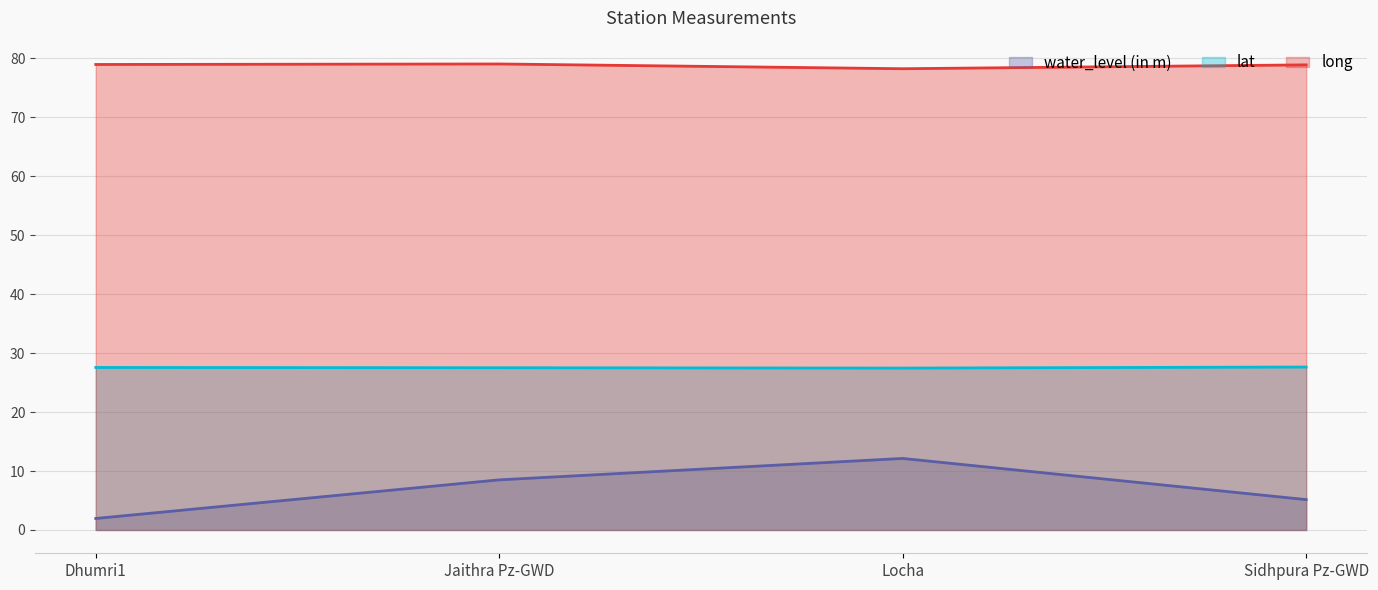

Reading left to right, what are all the values shown in this chart?

water_level (in m): Dhumri1=1.9	Jaithra Pz-GWD=8.5	Locha=12.1	Sidhpura Pz-GWD=5.2
lat: Dhumri1=27.6	Jaithra Pz-GWD=27.5	Locha=27.5	Sidhpura Pz-GWD=27.6
long: Dhumri1=78.9	Jaithra Pz-GWD=79.0	Locha=78.2	Sidhpura Pz-GWD=78.9